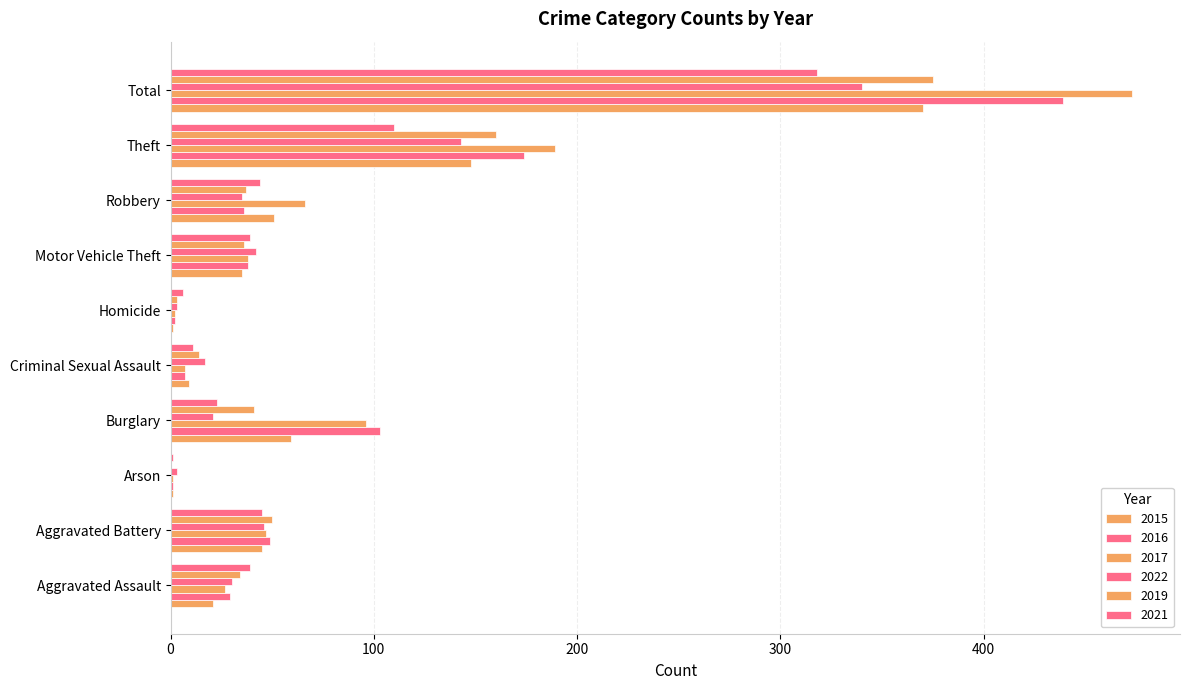

What is the value of the 2021 bar at the 1st from the left?

39